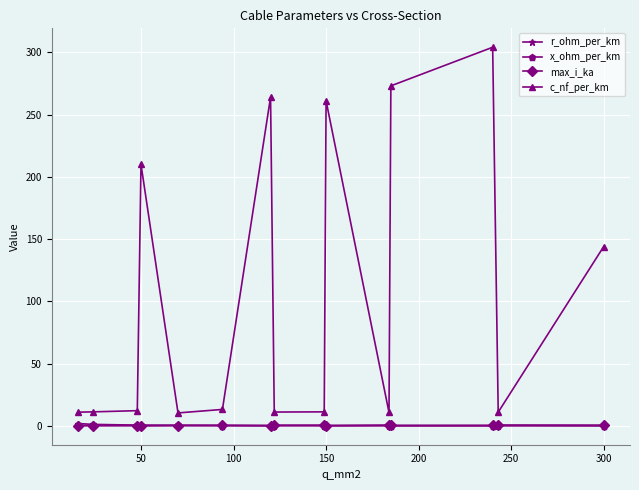

At how many categories does at least one series exceed 67?

6